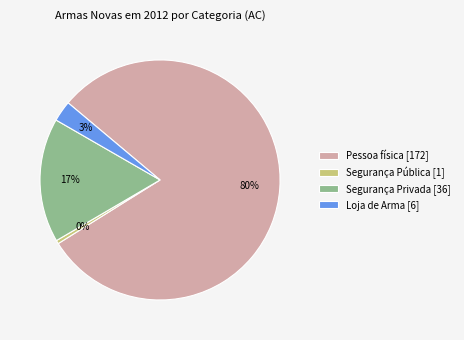

Count the number of slices in the pie.

4